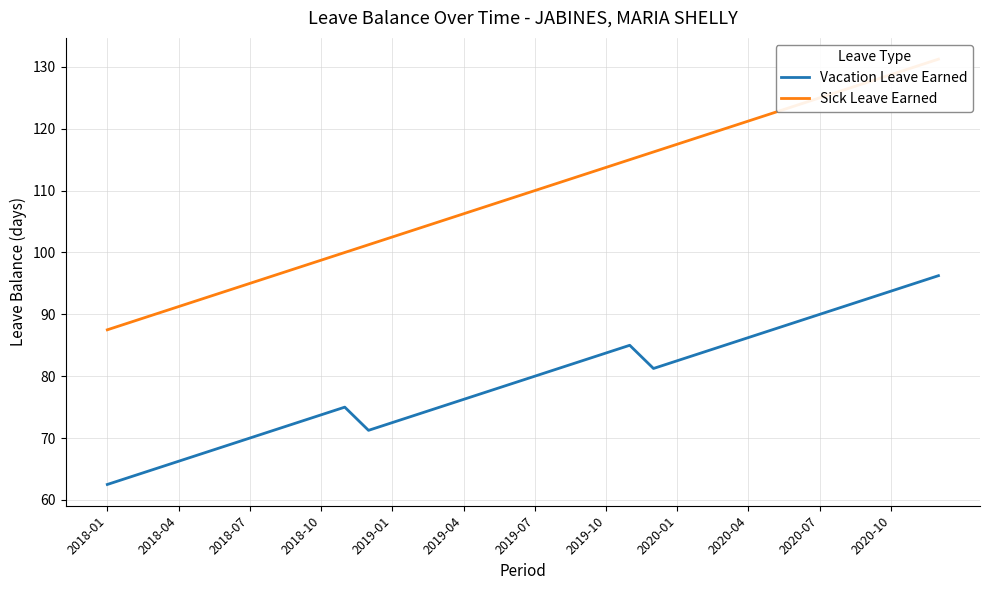

How many data points in Sick Leave Earned are less than 110?

18